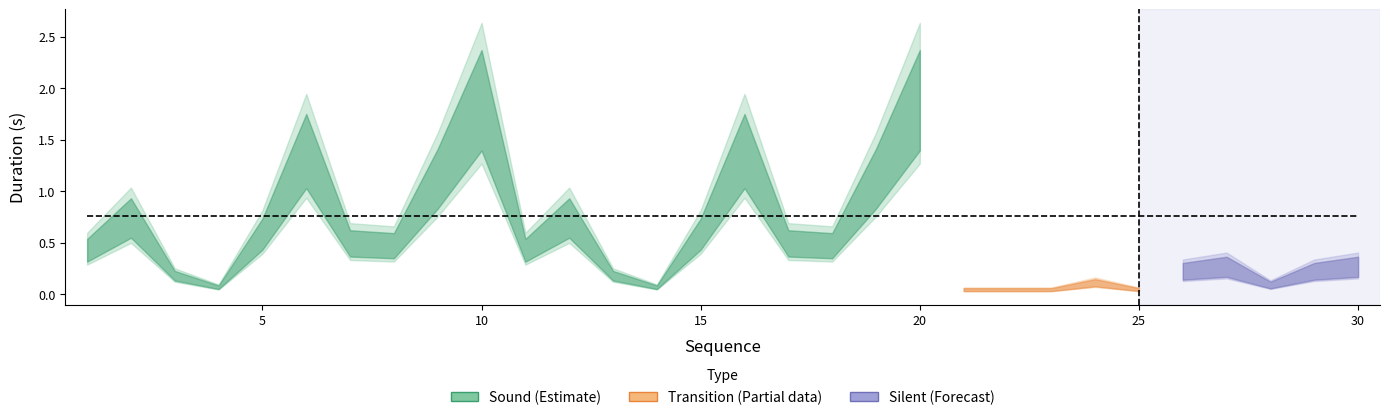

The value of Silent at 14 is 0.4. True or false?

False